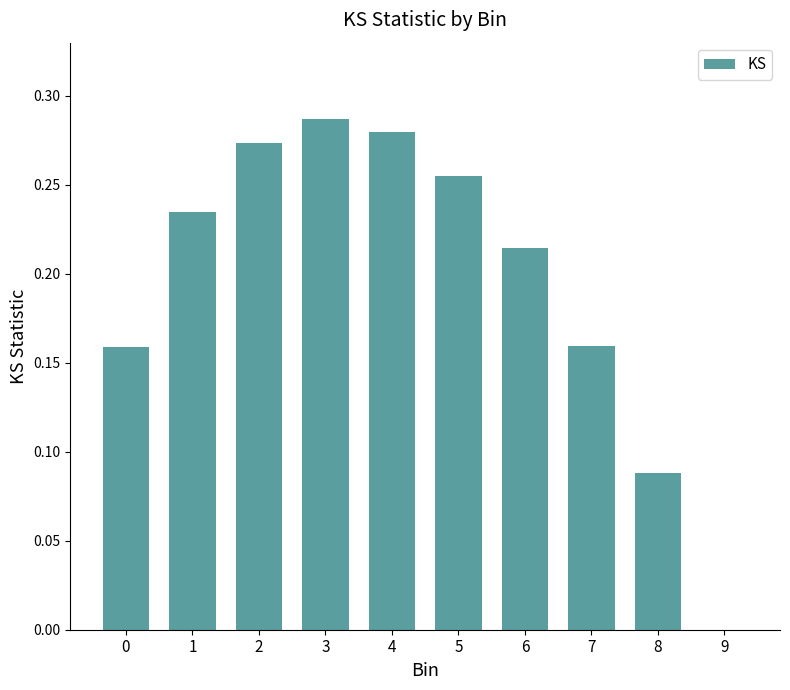

What is the change in value from 3 to 8?

-0.2